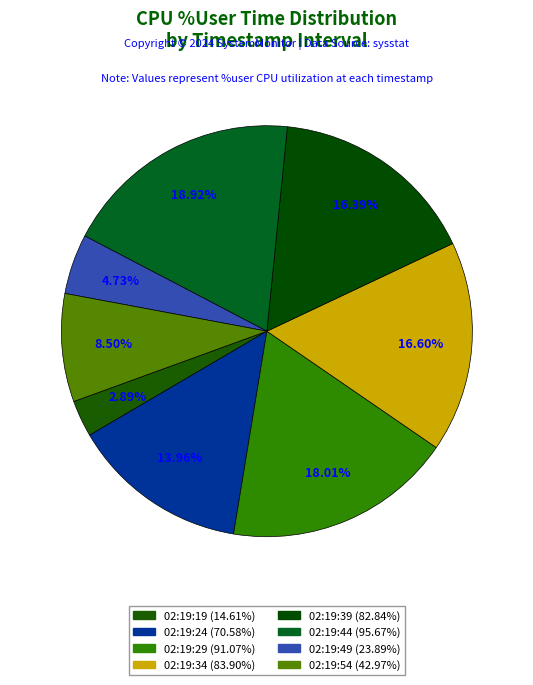

Count the number of slices in the pie.

8